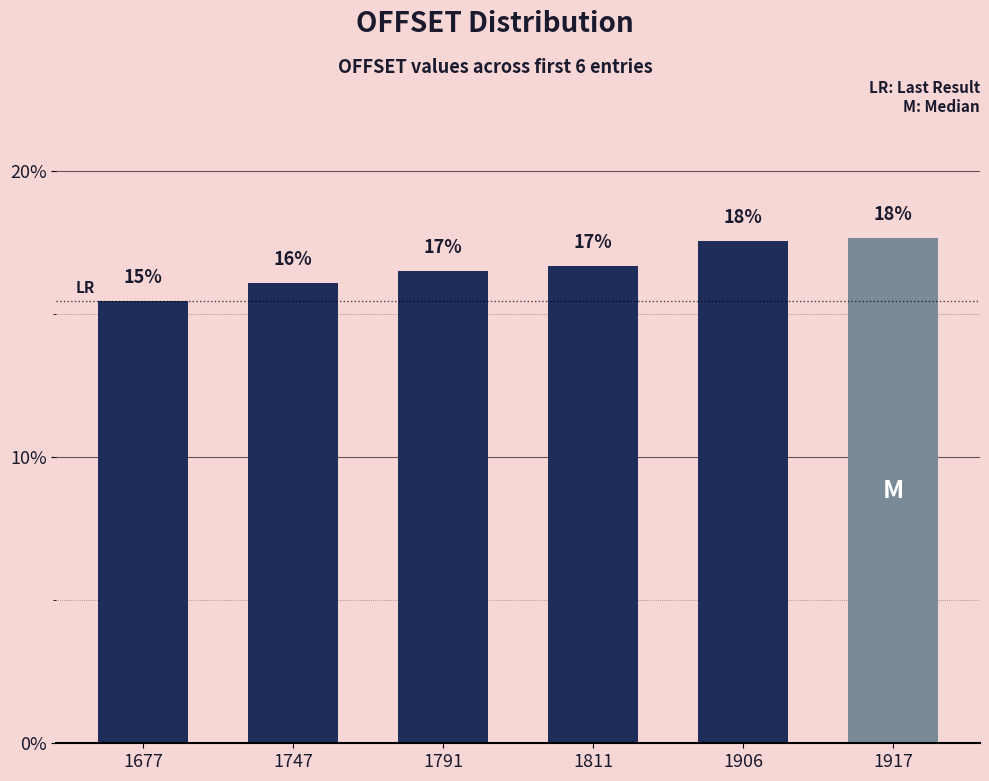

What is the change in value from 1747 to 1917?

+1.6